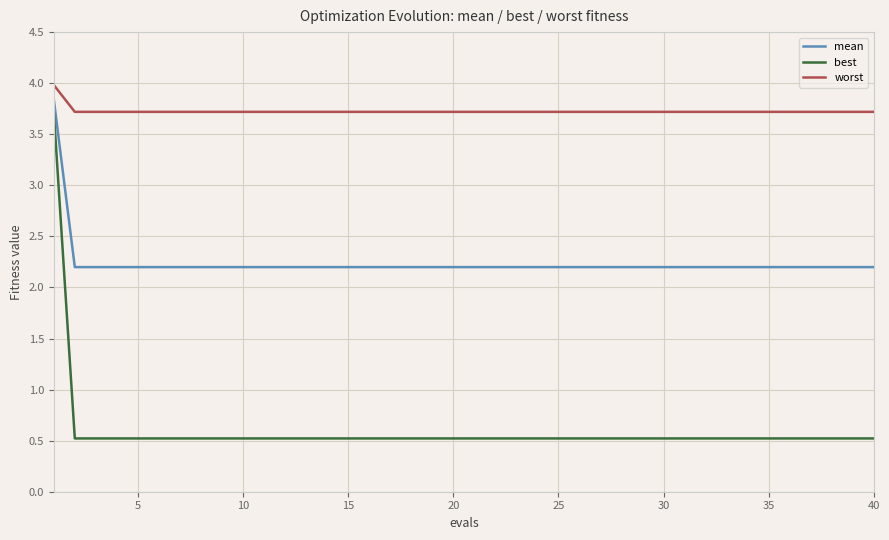

At how many categories does at least one series exceed 1?

40